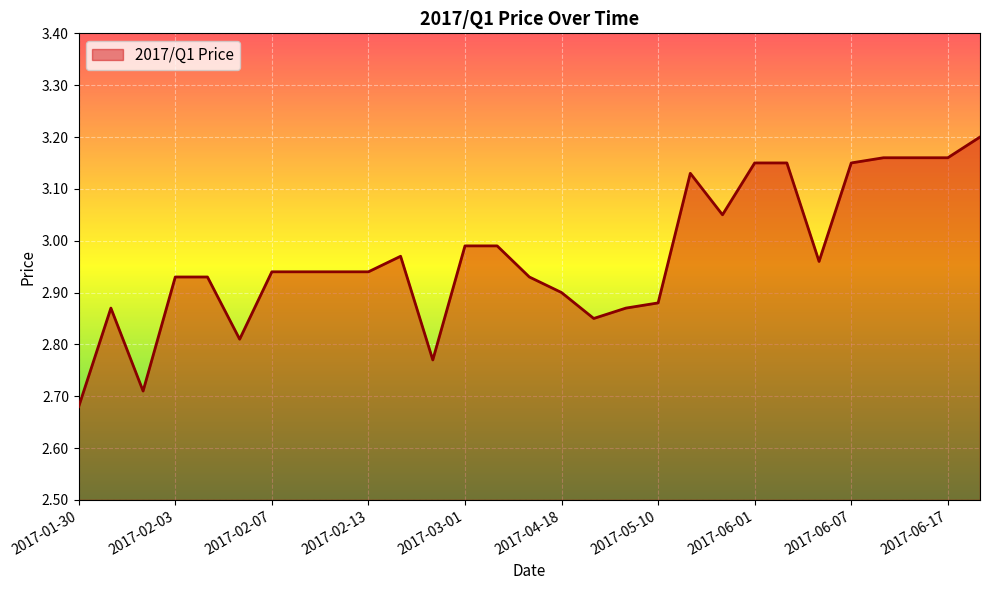

List the labels in order of value, smallest first.

2017-01-30, 2017-02-02, 2017-02-24, 2017-02-06, 2017-04-27, 2017-01-31, 2017-05-09, 2017-05-10, 2017-04-18, 2017-02-03, 2017-02-05, 2017-03-20, 2017-02-07, 2017-02-08, 2017-02-09, 2017-02-13, 2017-06-05, 2017-02-22, 2017-03-01, 2017-03-02, 2017-05-30, 2017-05-25, 2017-06-01, 2017-06-03, 2017-06-07, 2017-06-11, 2017-06-16, 2017-06-17, 2017-07-13